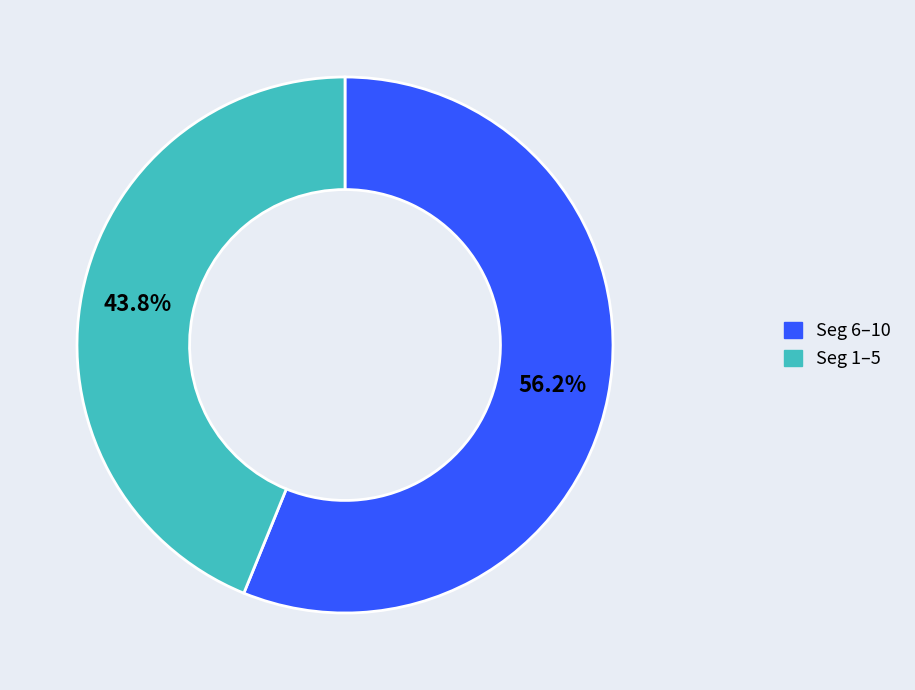

What portion of the pie excludes Seg 6–10?

43.8%